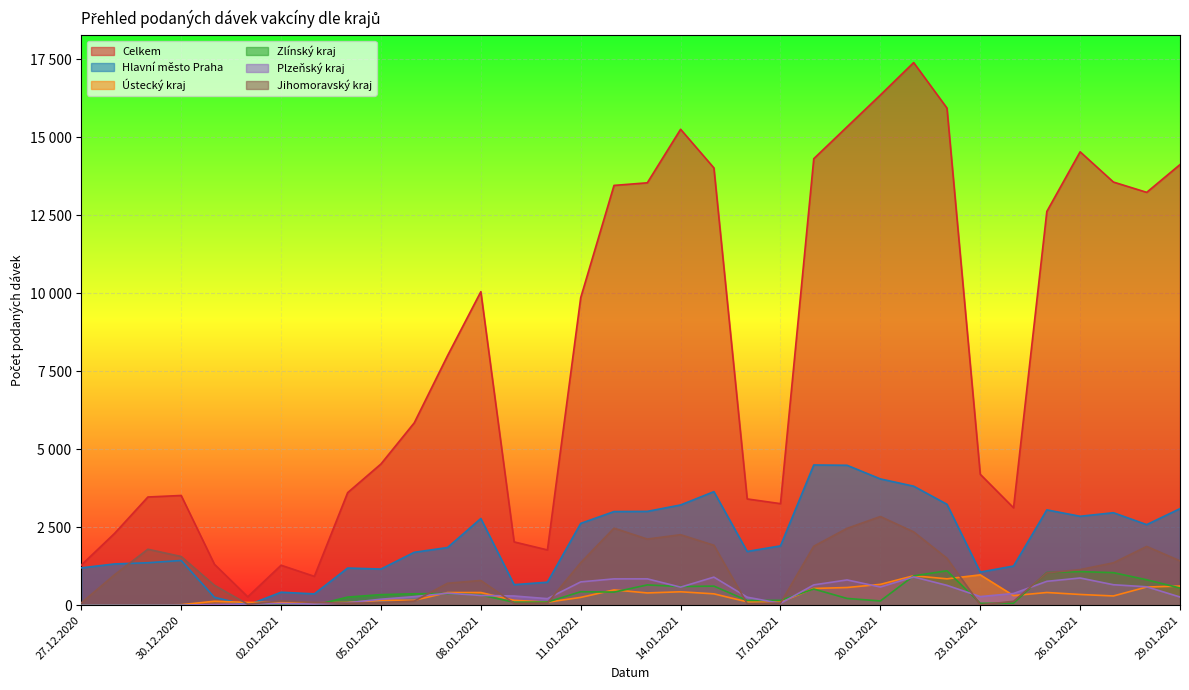

Rank the series at 30.12.2020 from highest to lowest value.

Celkem, Jihomoravský kraj, Hlavní město Praha, Ústecký kraj, Plzeňský kraj, Zlínský kraj